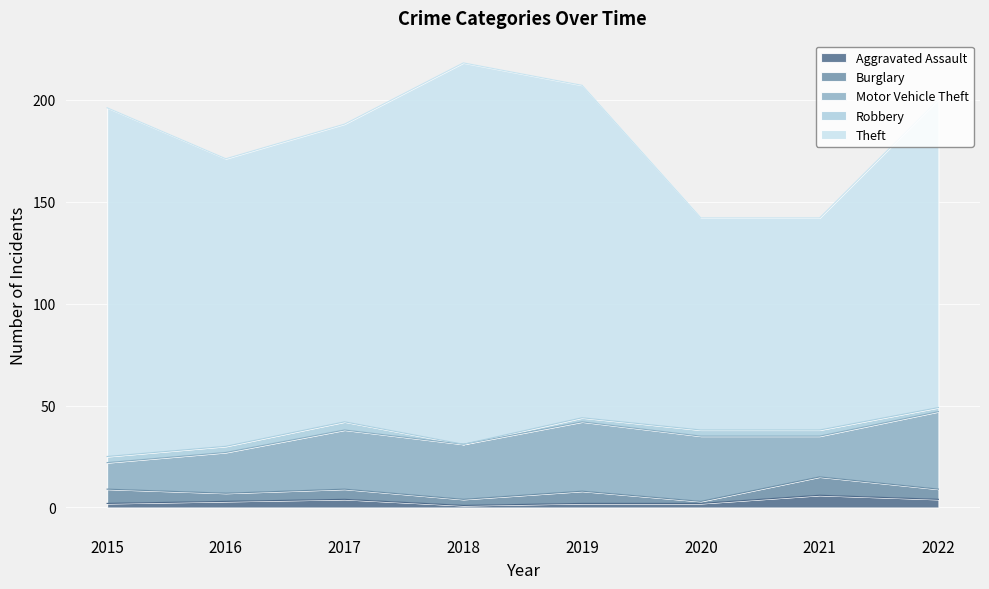

Which category has the highest value across all series?

2018